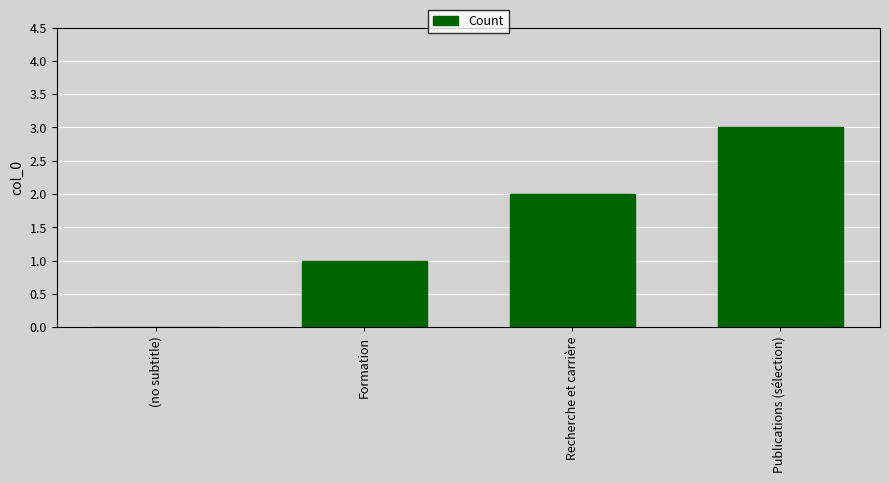

Which has a higher value, Recherche et carrière or (no subtitle)?

Recherche et carrière